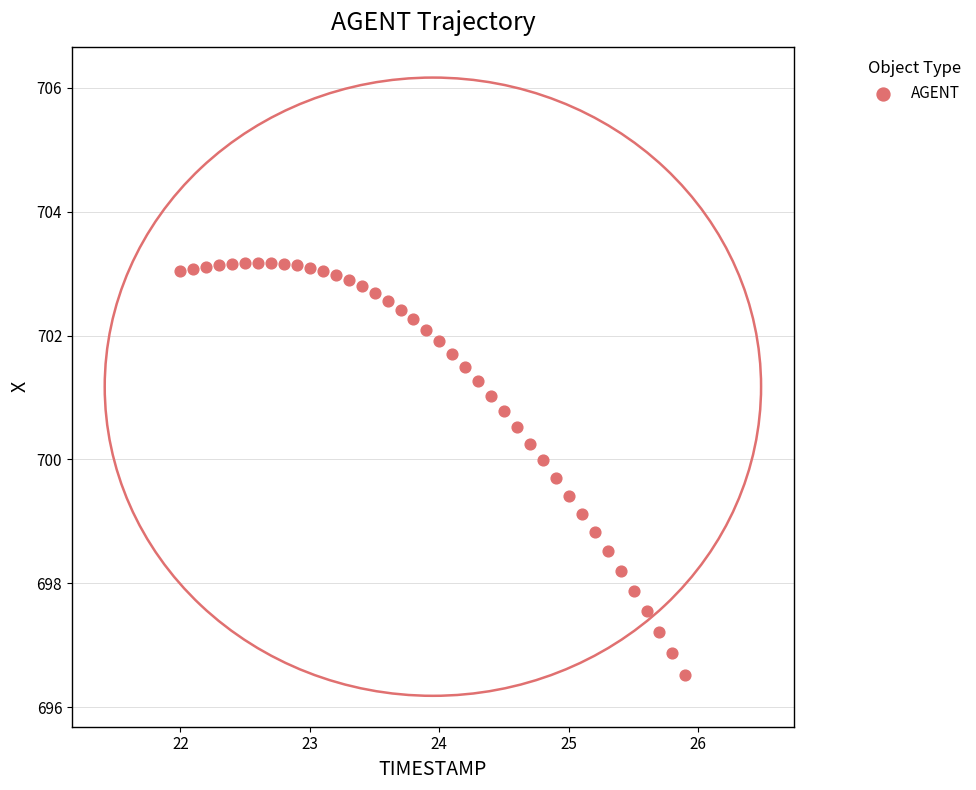

What is the range of Y values (max minus min)?

6.7